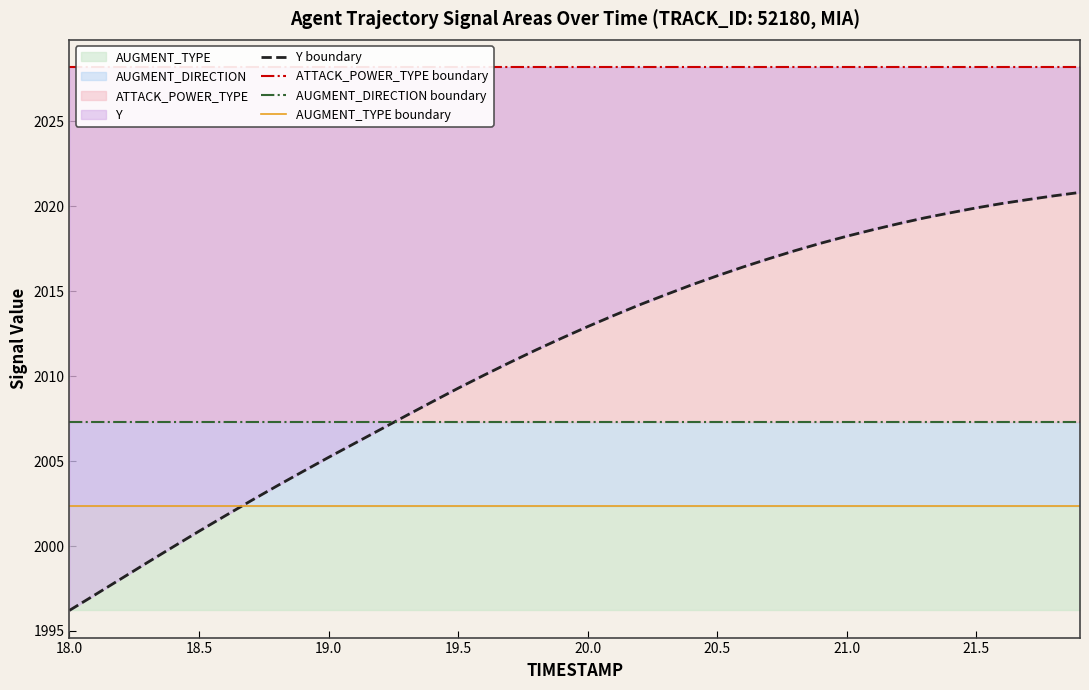

What is the sum of all ATTACK_POWER_TYPE boundary values?

81128.1